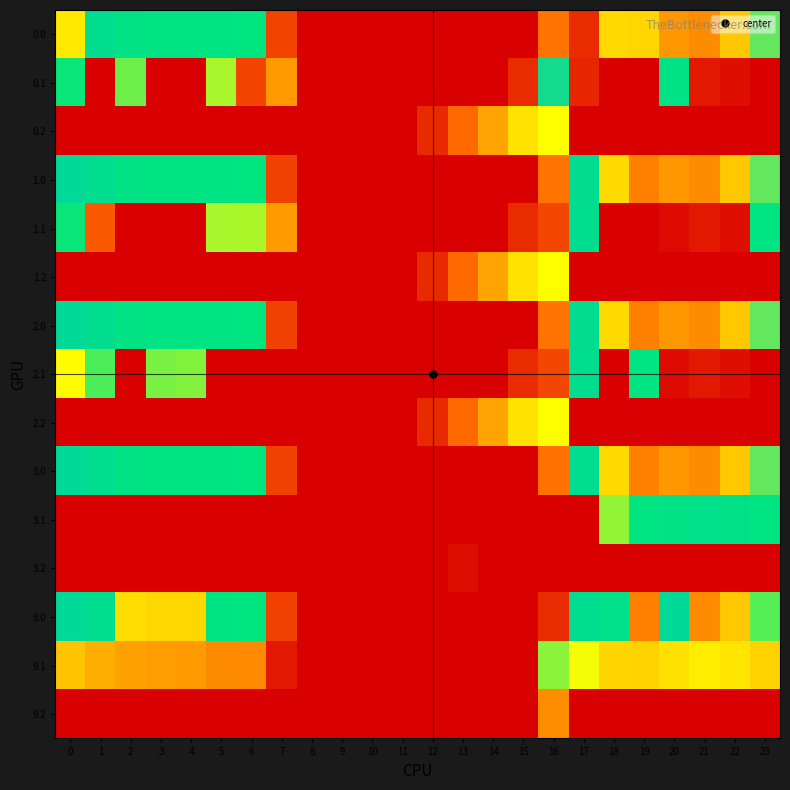

Rank the series at 1 from highest to lowest value.

0.0, 1.0, 2.0, 3.0, 9.0, 2.1, 9.1, 1.1, 0.1, 0.2, 1.2, 2.2, 3.1, 3.2, 9.2